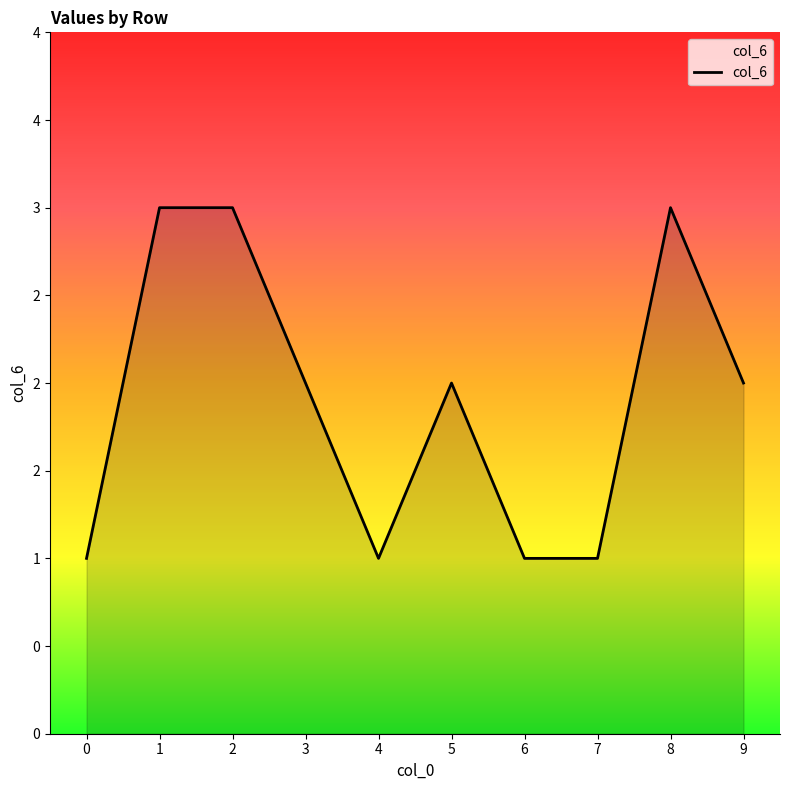

Reading left to right, extract all data points from this chart.

0=1	1=3	2=3	3=2	4=1	5=2	6=1	7=1	8=3	9=2